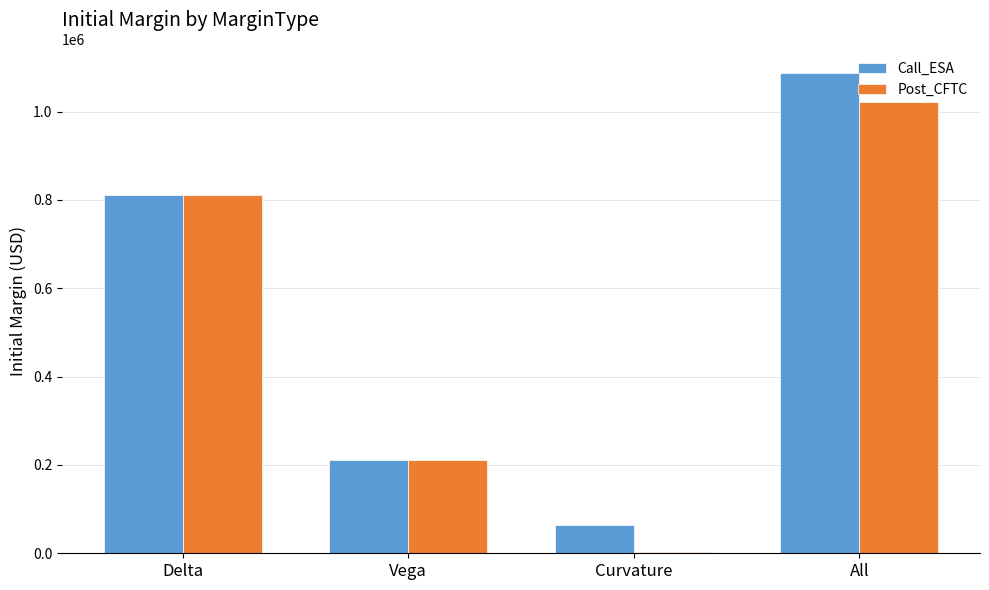

Reading left to right, transcribe all the data shown in this chart.

Call_ESA: 811888.2	210187.8	64143.6	1086219.5
Post_CFTC: 811888.2	210187.8	2124.9	1022075.9